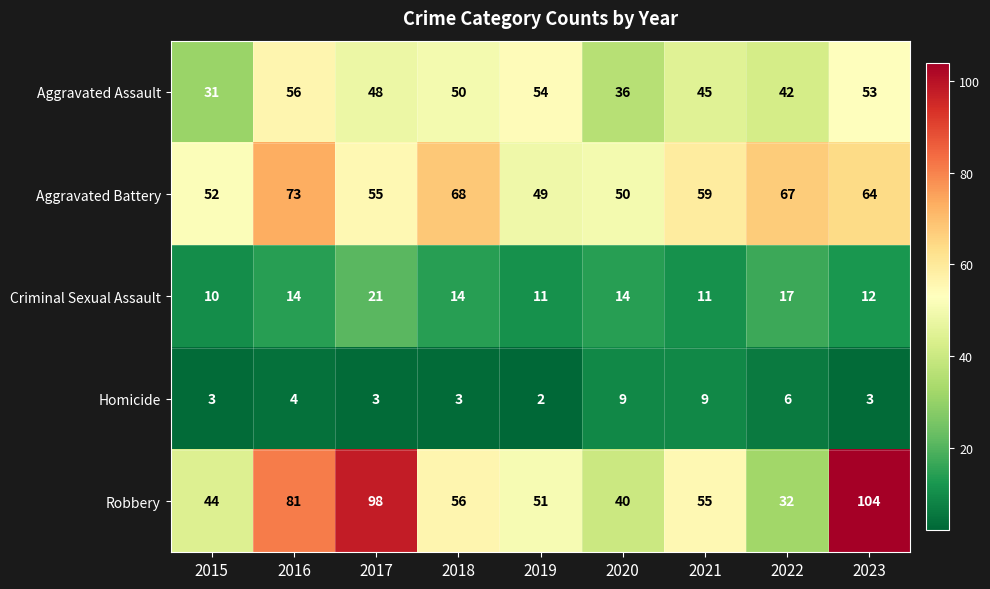

Is it true that Aggravated Assault equals 48 at 2017?

True